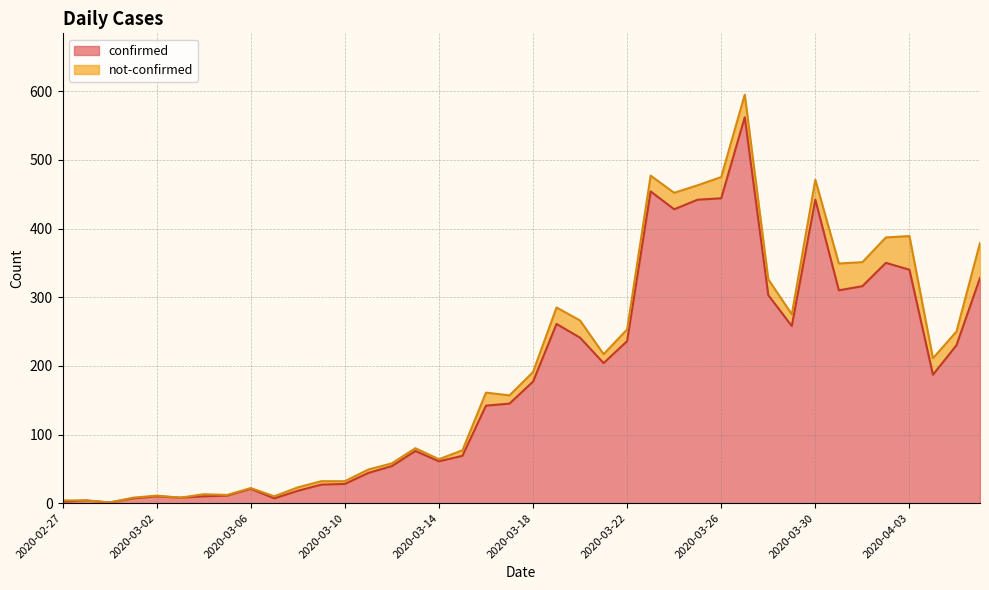

Rank the categories by value from highest to lowest.

2020-03-27, 2020-03-23, 2020-03-26, 2020-03-25, 2020-03-30, 2020-03-24, 2020-04-02, 2020-04-03, 2020-04-06, 2020-04-01, 2020-03-31, 2020-03-28, 2020-03-19, 2020-03-29, 2020-03-20, 2020-03-22, 2020-04-05, 2020-03-21, 2020-04-04, 2020-03-18, 2020-03-17, 2020-03-16, 2020-03-13, 2020-03-15, 2020-03-14, 2020-03-12, 2020-03-11, 2020-03-10, 2020-03-09, 2020-03-06, 2020-03-08, 2020-03-05, 2020-03-02, 2020-03-04, 2020-03-03, 2020-03-01, 2020-03-07, 2020-02-28, 2020-02-27, 2020-02-29